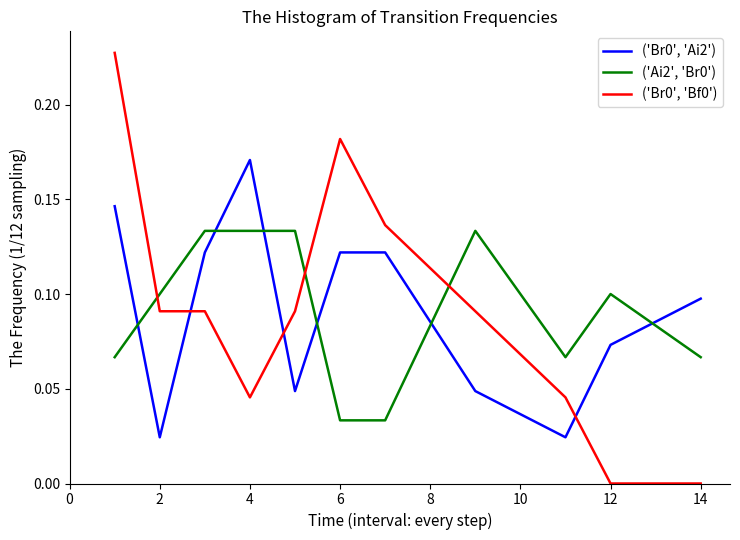

True or false: ('Br0', 'Ai2') and ('Br0', 'Bf0') cross at least once.

True